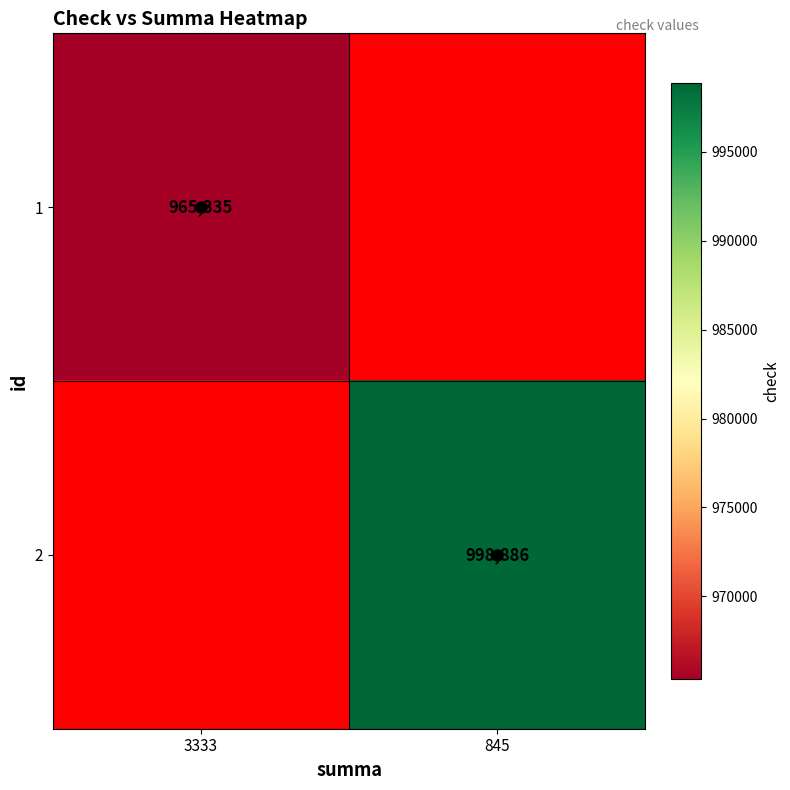

True or false: 2 has a value of 300222.1 at 845.

False